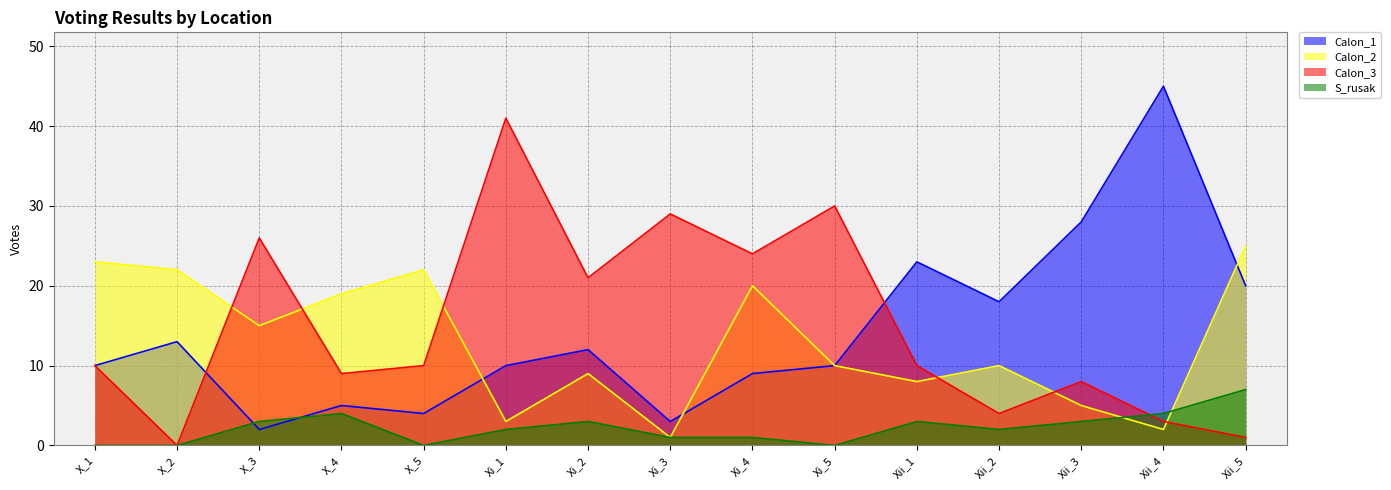

What is the spread (max minus min) of values at Xi_5?

30